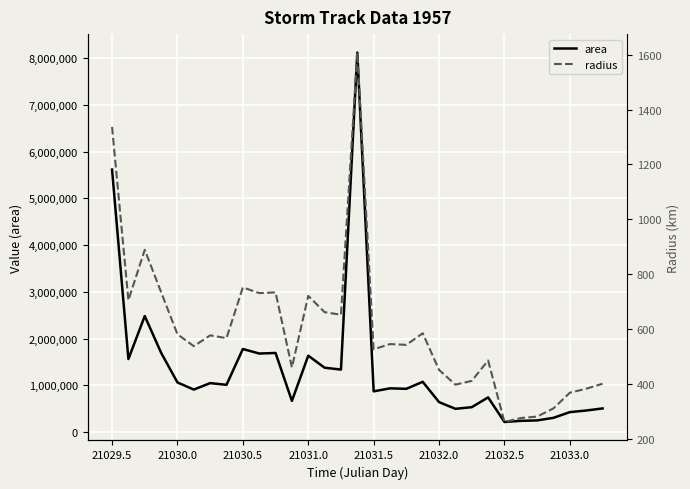

Is this an area chart (filled region under the line)?

No